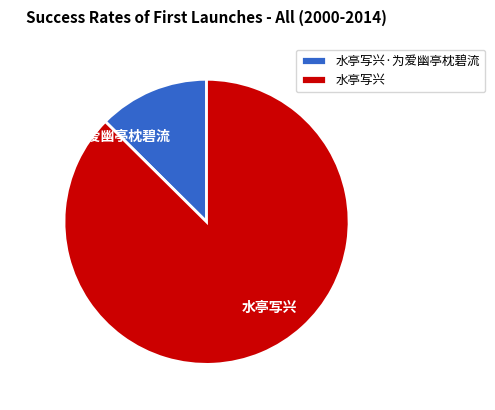

Rank the categories by value from lowest to highest.

水亭写兴·为爱幽亭枕碧流, 水亭写兴